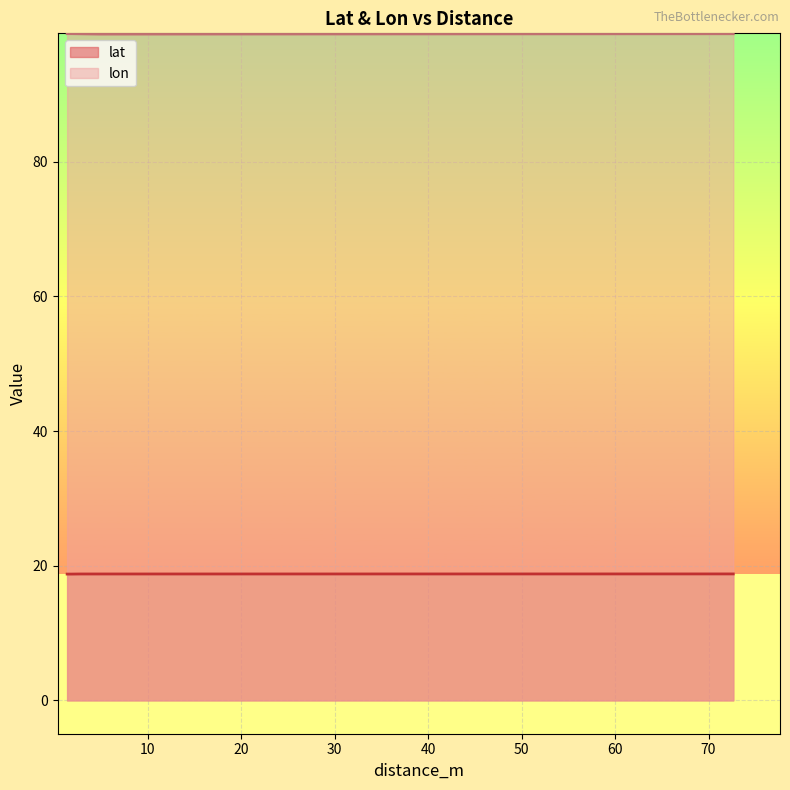

How many interior local valleys does the lat series have?

1